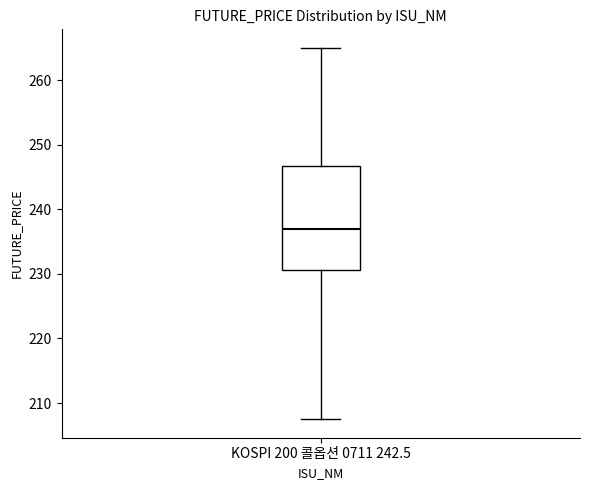

Transcribe this box plot: give where the median line is, the range the box spans, and where the two whiskers end, as read against the y-axis. The values are not printed on the chart, so give them approximately, as read against the axis.

median 237, box 231 to 247, whiskers 208 to 265